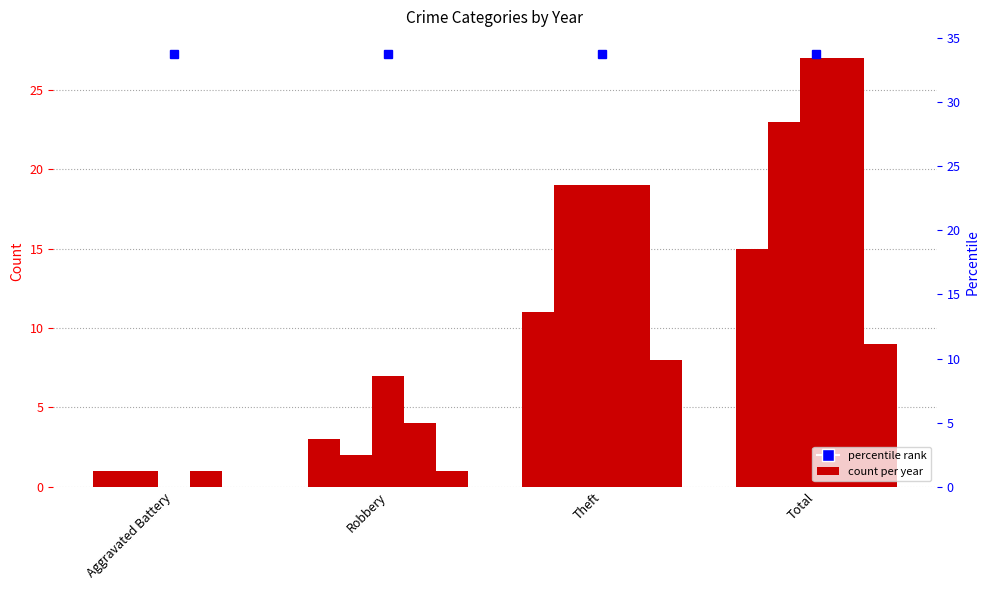

Between Aggravated Battery and Total, which is larger?

Total